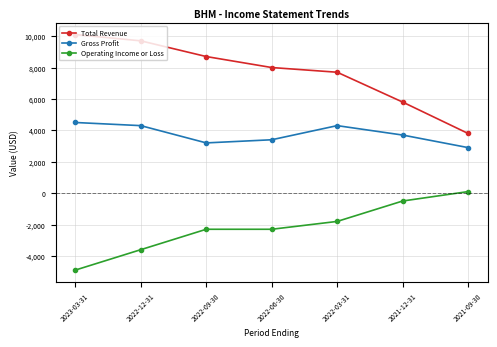

True or false: Total Revenue has a value of 7700 at 2022-03-31.

True